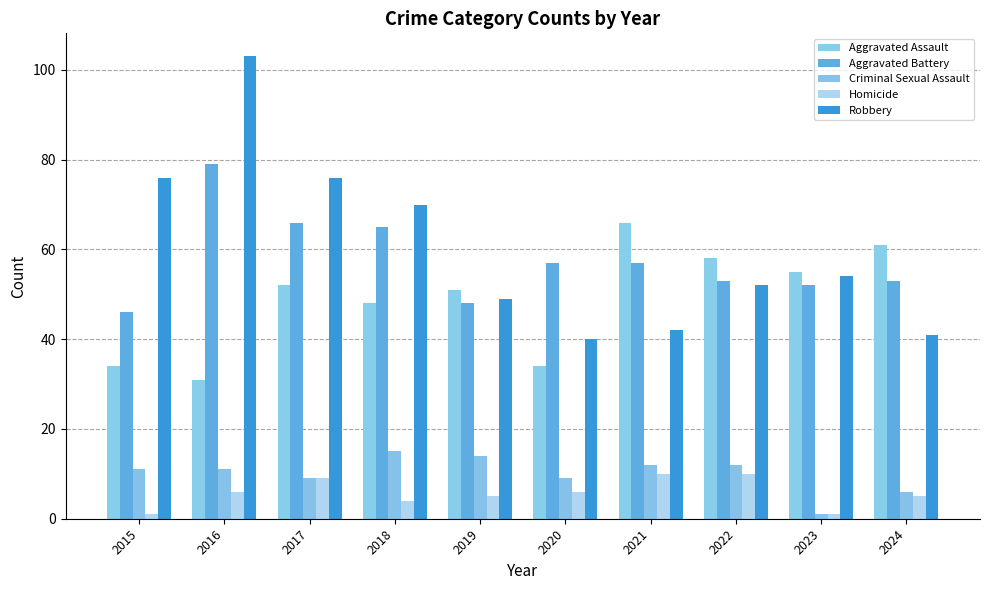

How many series are shown in this chart?

5